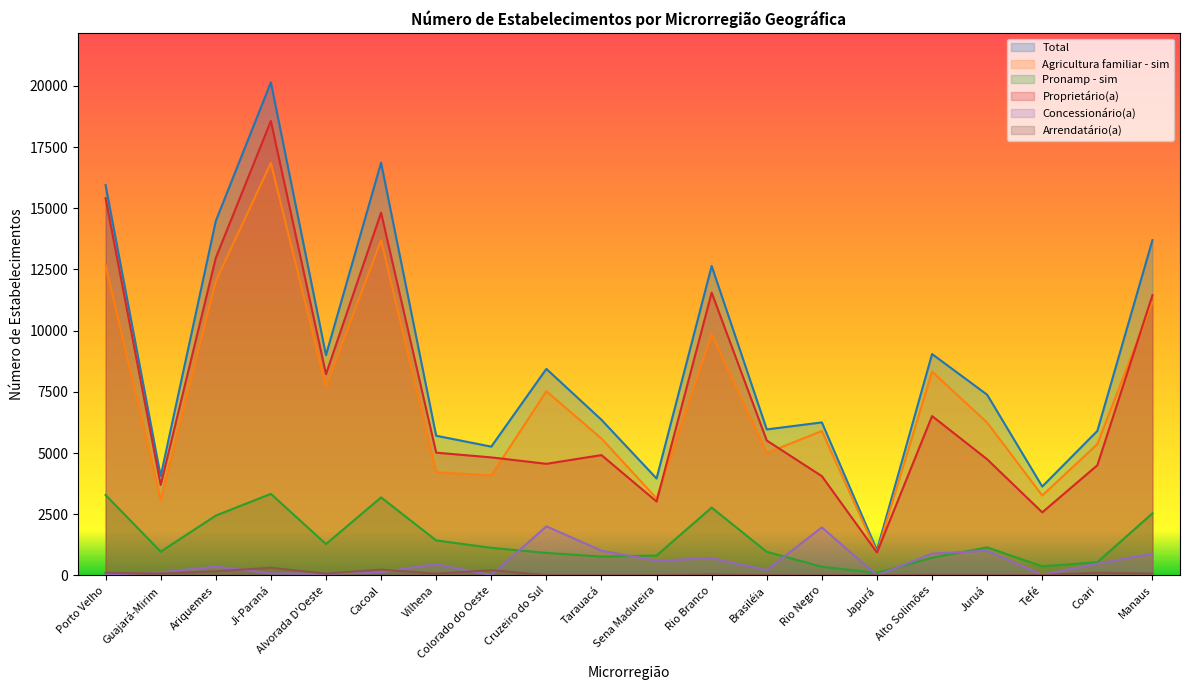

List the labels in order of Concessionário(a) value, largest first.

Cruzeiro do Sul, Rio Negro, Juruá, Tarauacá, Alto Solimões, Manaus, Rio Branco, Sena Madureira, Coari, Vilhena, Ariquemes, Brasiléia, Cacoal, Guajará-Mirim, Ji-Paraná, Alvorada D'Oeste, Porto Velho, Tefé, Colorado do Oeste, Japurá